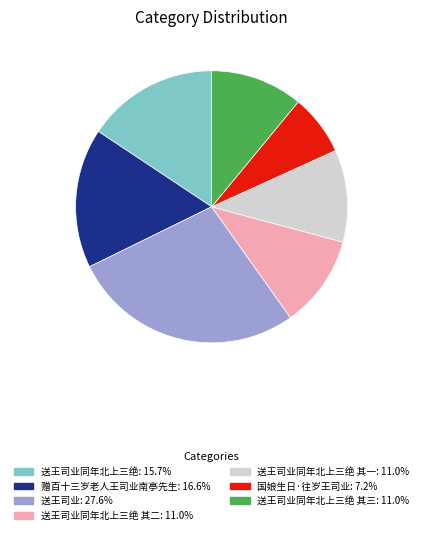

Is the sum of 送王司业同年北上三绝 其一: 11.0% and 送王司业: 27.6% greater than half?

No